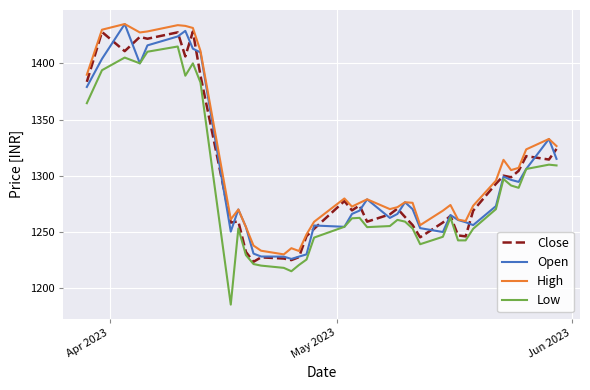

Does the chart display data point markers on the line(s)?

No